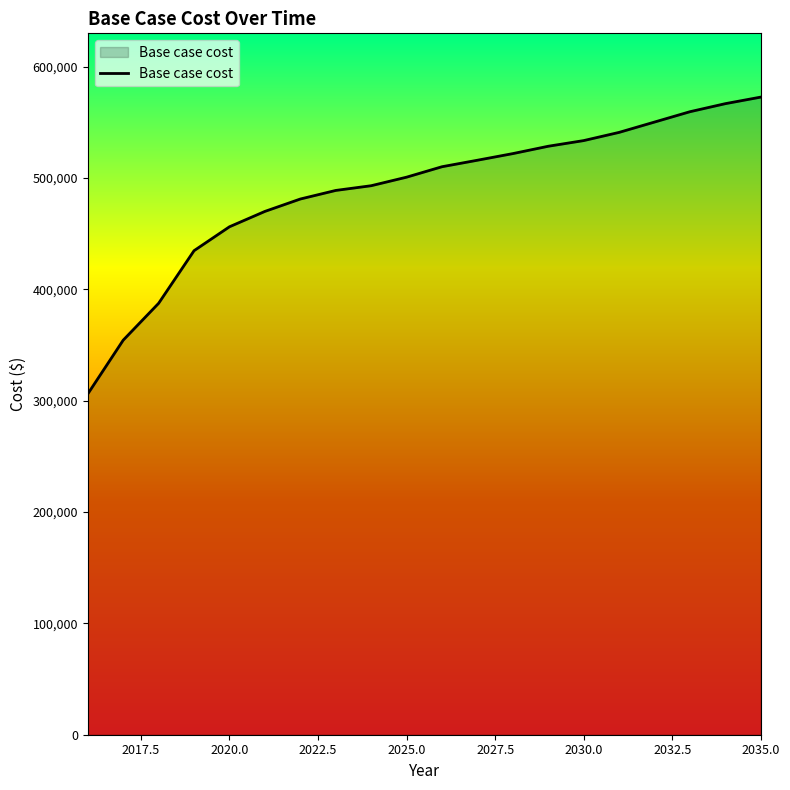

True or false: the data has more than 2 interior local peaks.

False